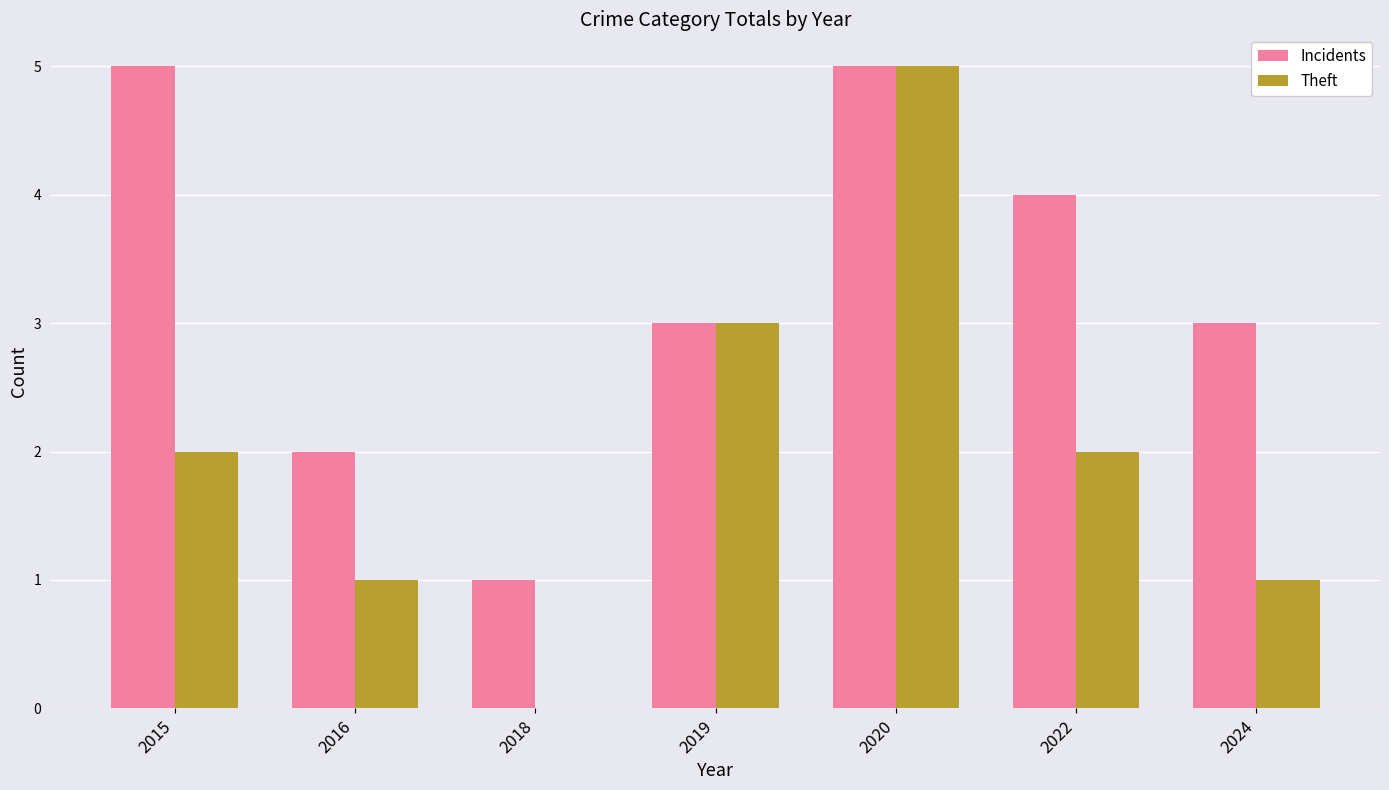

What is the maximum value shown in the chart?

5